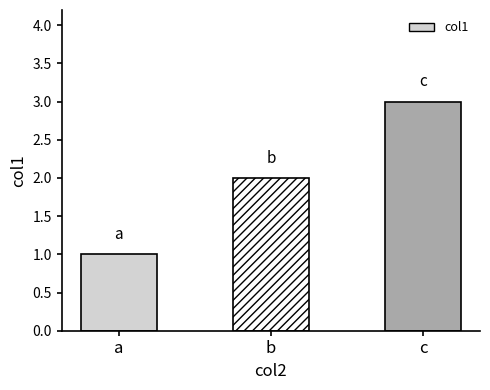

The chart shows a value of 2 at b. True or false?

True